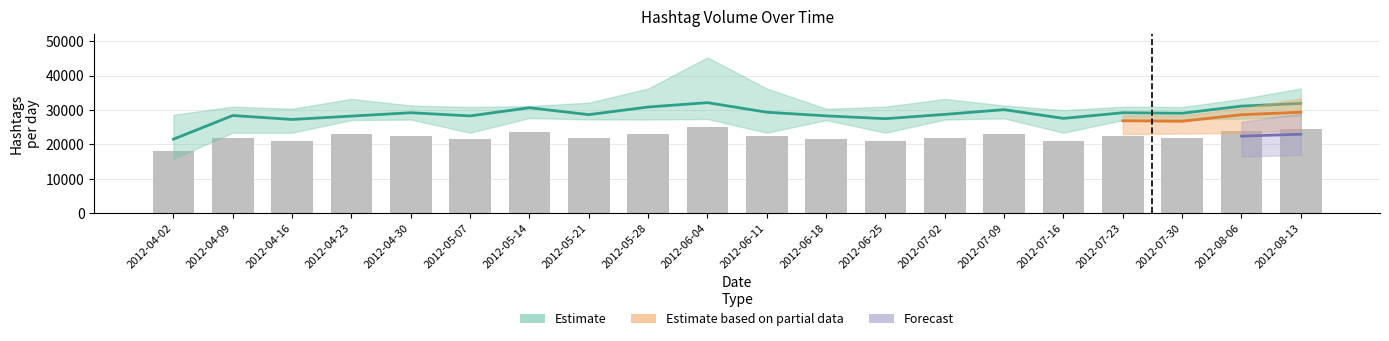

At which category is the sum across all series the highest?

2012-06-04